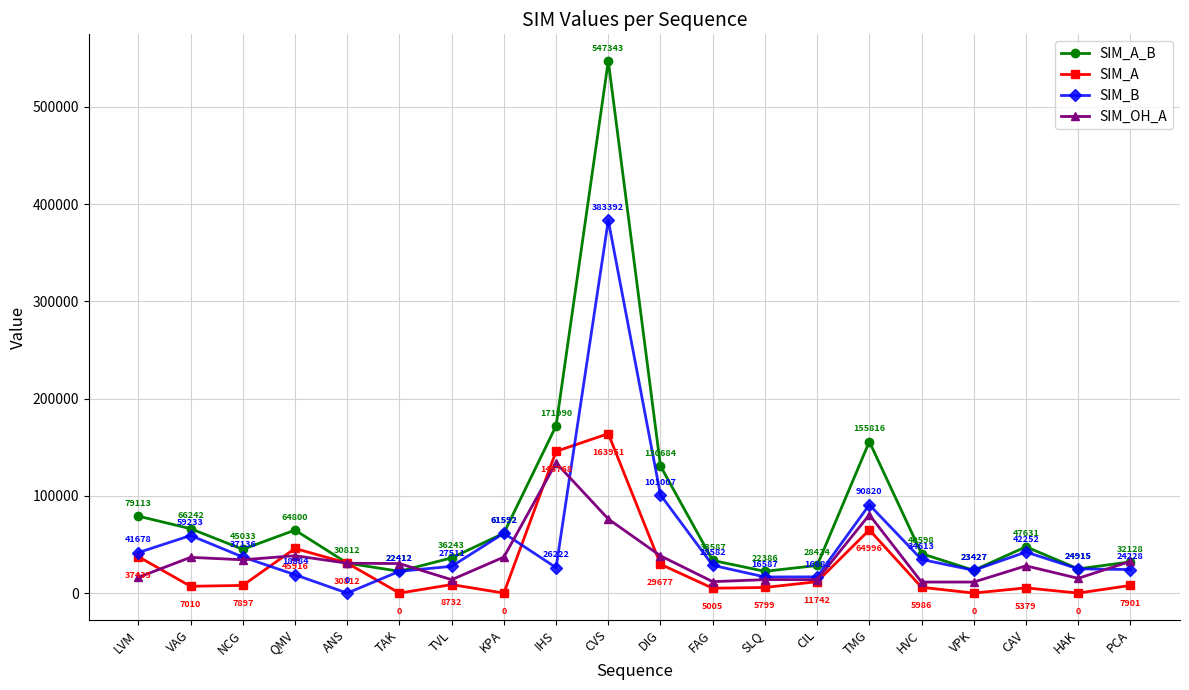

Where do SIM_A and SIM_OH_A first cross each other?

LVM and VAG